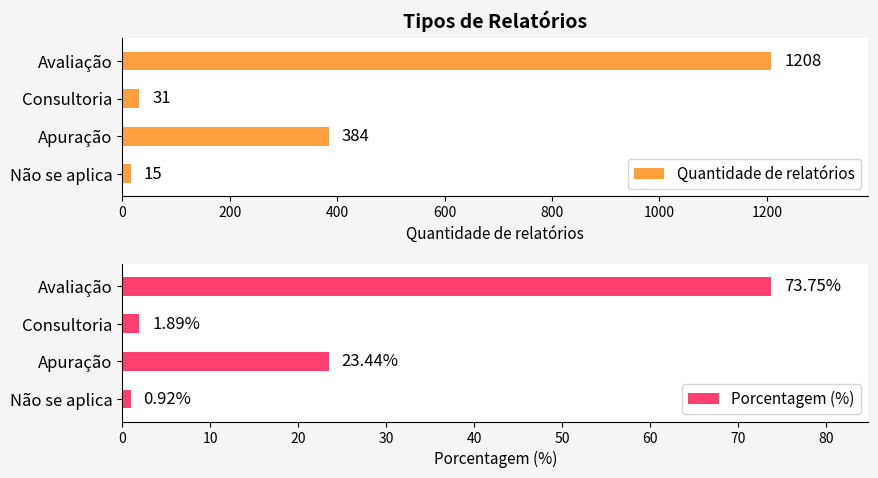

What is the difference between the Porcentagem (%) values at Avaliação and Apuração?

50.3